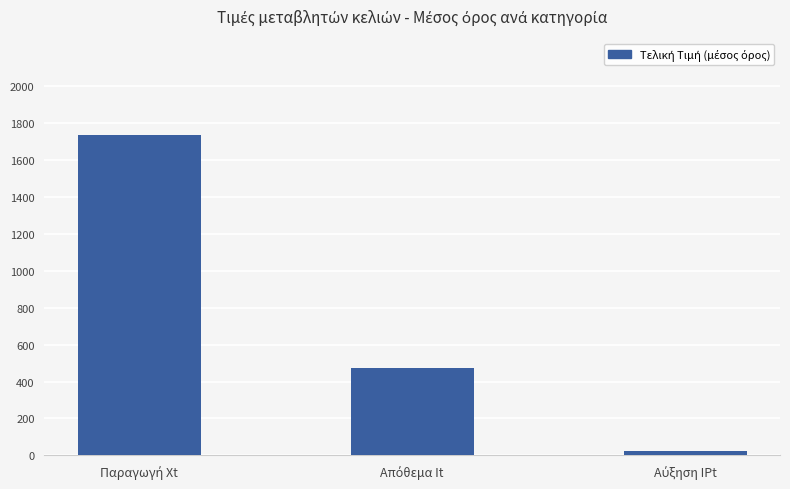

What is the difference between the maximum and minimum values?

1715.3